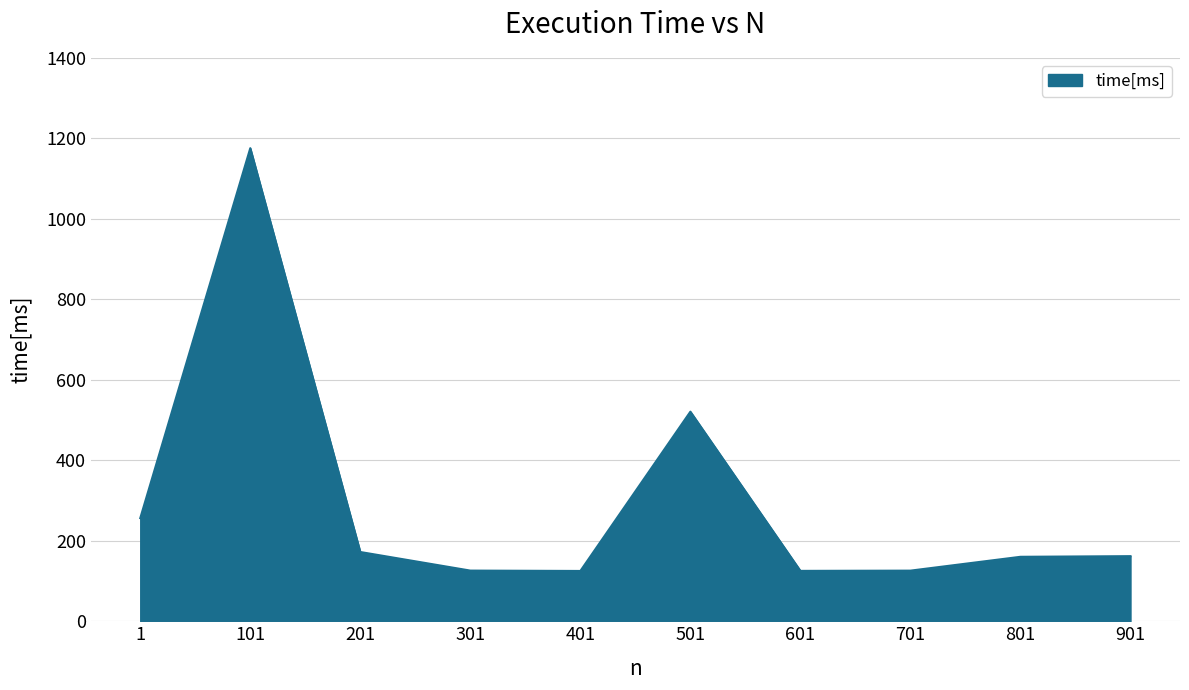

Where is the data nearest to the value 650?

501